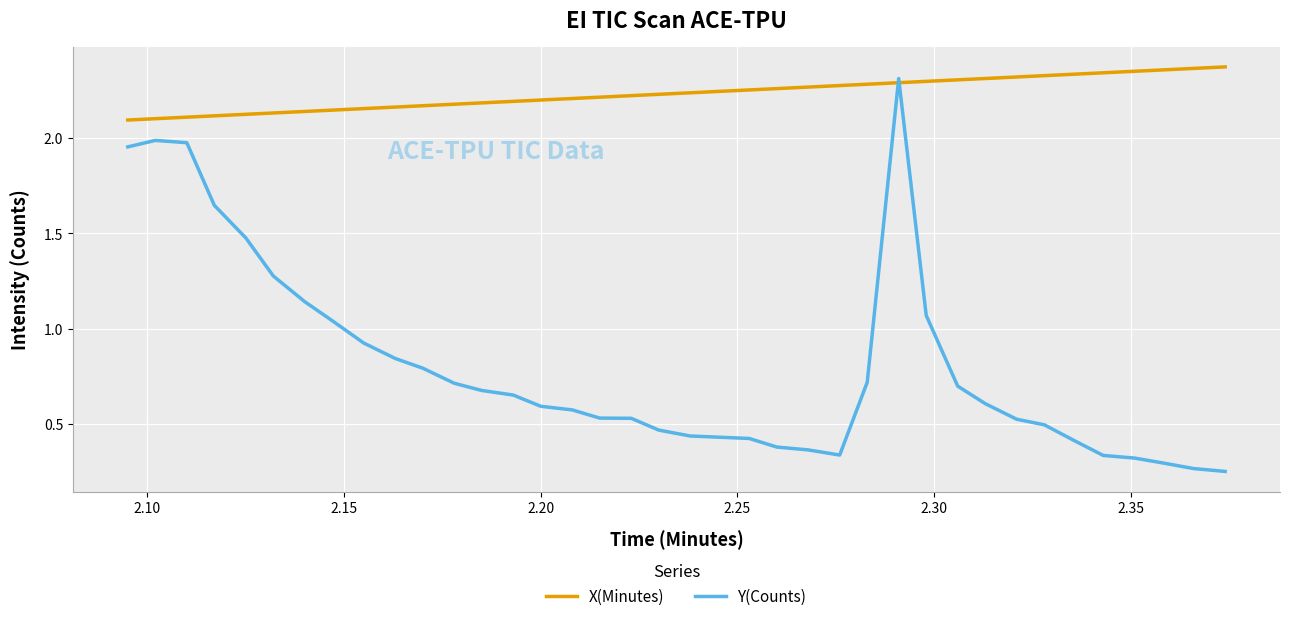

Rank the series by their maximum value, from highest to lowest.

X(Minutes), Y(Counts)